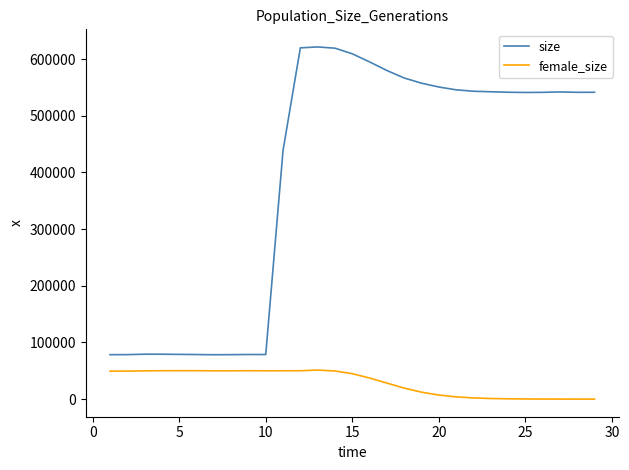

What is the difference between the maximum and minimum values in the size series?

543035